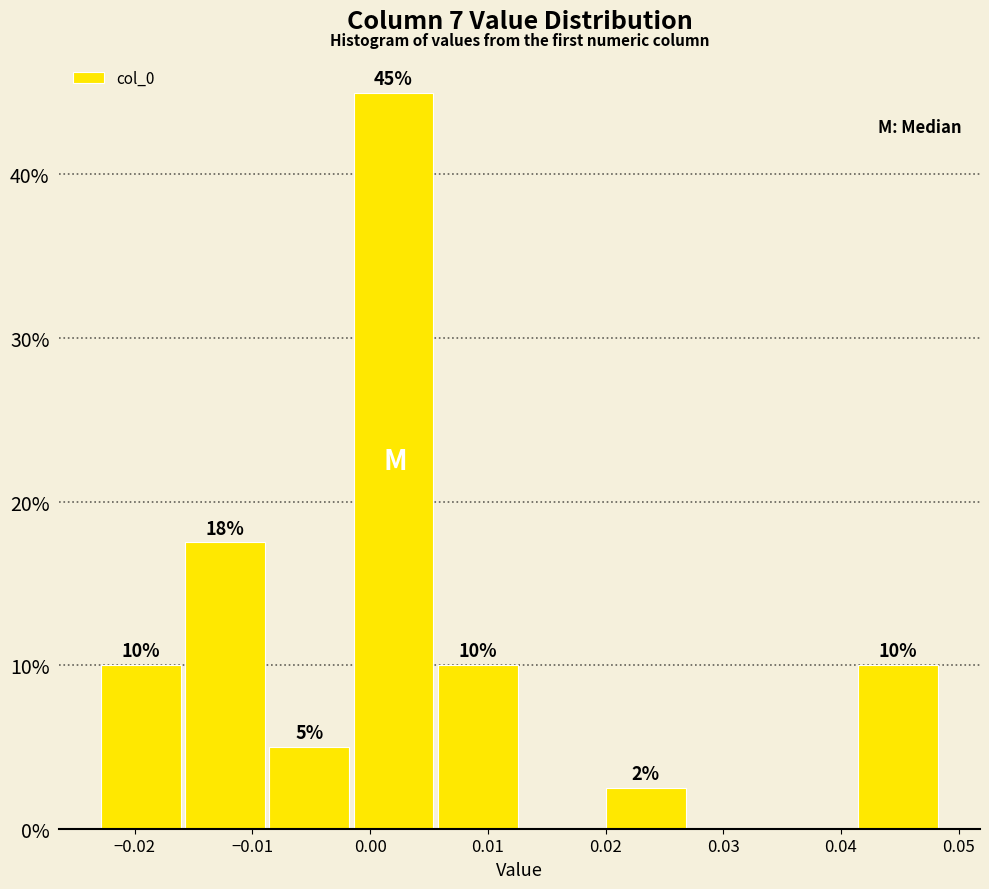

Over which range of the x-axis is the bar tallest?

-0.002 to 0.006